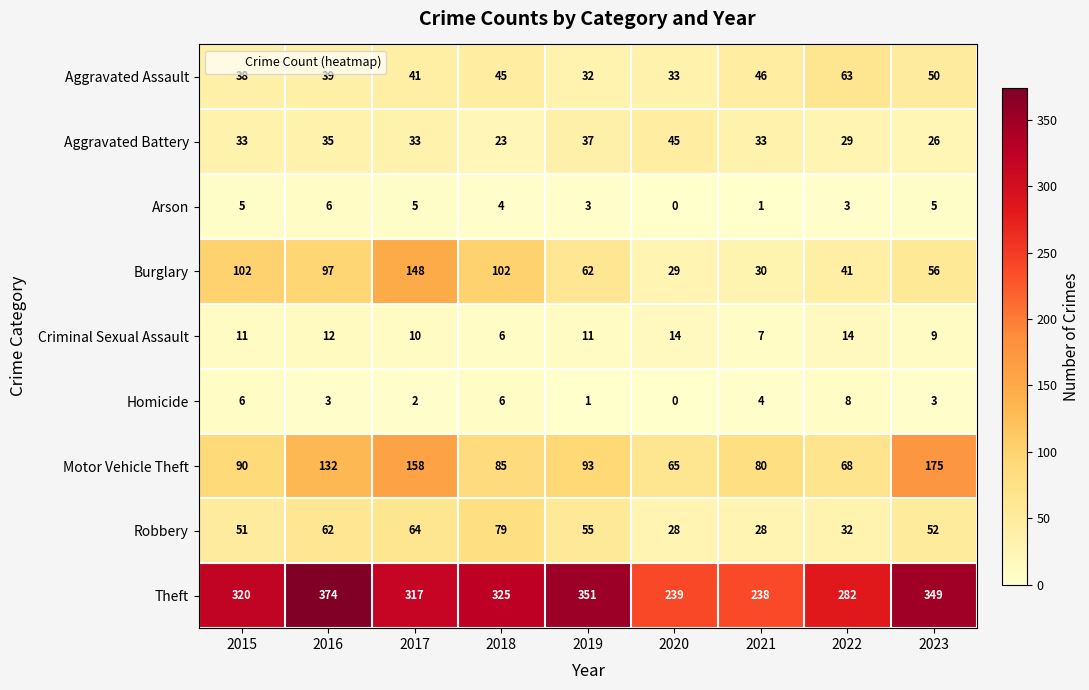

What is the minimum value for Burglary?

29